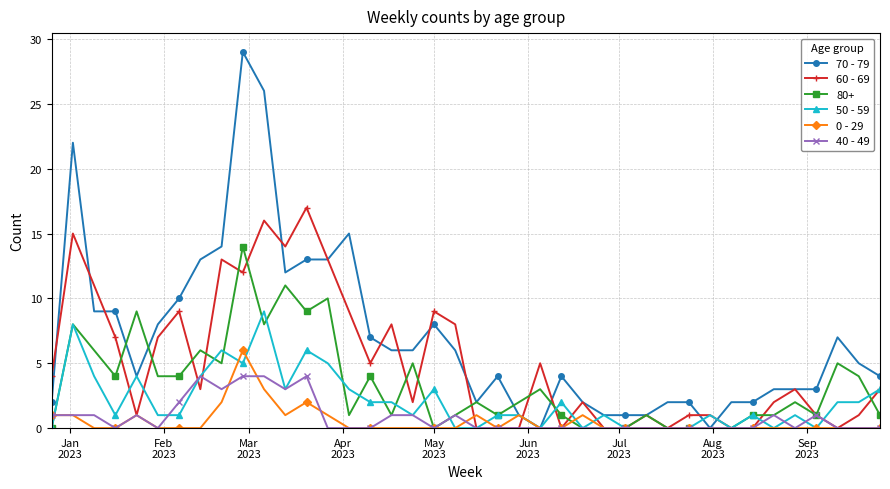

Rank the series by their maximum value, from highest to lowest.

70 - 79, 60 - 69, 80+, 50 - 59, 0 - 29, 40 - 49